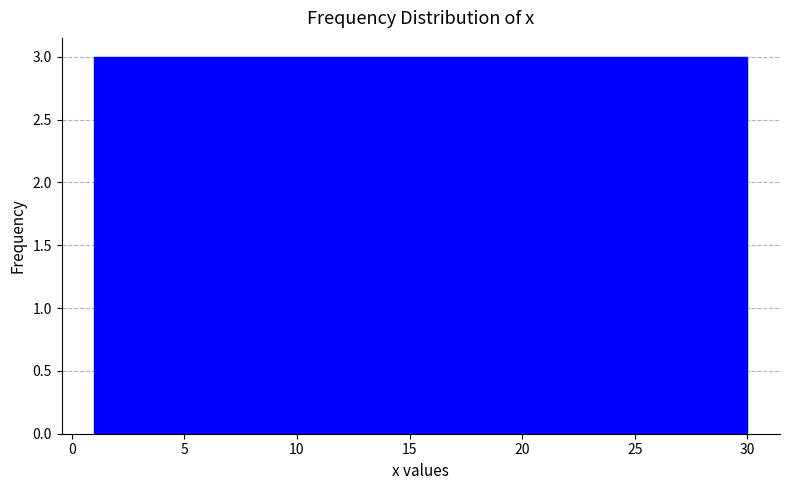

Reading left to right, list every bar in this chart as the range it spans on the x-axis followed by its height. Neither the bar edges nor the heights are printed on the chart, so give them approximately, as read against the axes.

1.0 to 3.9: 3
3.9 to 6.8: 3
6.8 to 9.7: 3
9.7 to 12.6: 3
12.6 to 15.5: 3
15.5 to 18.4: 3
18.4 to 21.3: 3
21.3 to 24.2: 3
24.2 to 27.1: 3
27.1 to 30.0: 3